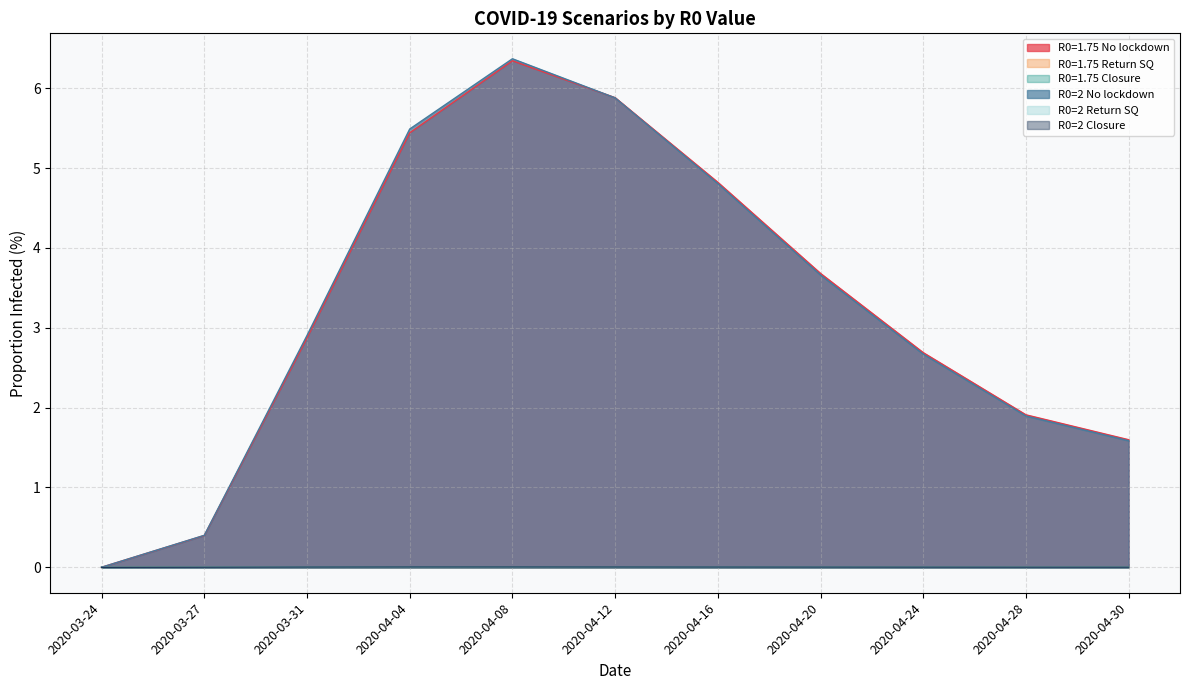

Reading left to right, what are all the values shown in this chart?

R0=1.75 No lockdown: 0.0	0.4	2.9	5.4	6.3	5.9	4.8	3.7	2.7	1.9	1.6
R0=1.75 Return SQ: 0.0	0.0	0.0	0.0	0.0	0.0	0.0	0.0	0.0	0.0	0.0
R0=1.75 Closure: 0.0	0.0	0.0	0.0	0.0	0.0	0.0	0.0	0.0	0.0	0.0
R0=2 No lockdown: 0.0	0.4	2.9	5.5	6.4	5.9	4.8	3.7	2.7	1.9	1.6
R0=2 Return SQ: 0.0	0.0	0.0	0.0	0.0	0.0	0.0	0.0	0.0	0.0	0.0
R0=2 Closure: 0.0	0.0	0.0	0.0	0.0	0.0	0.0	0.0	0.0	0.0	0.0